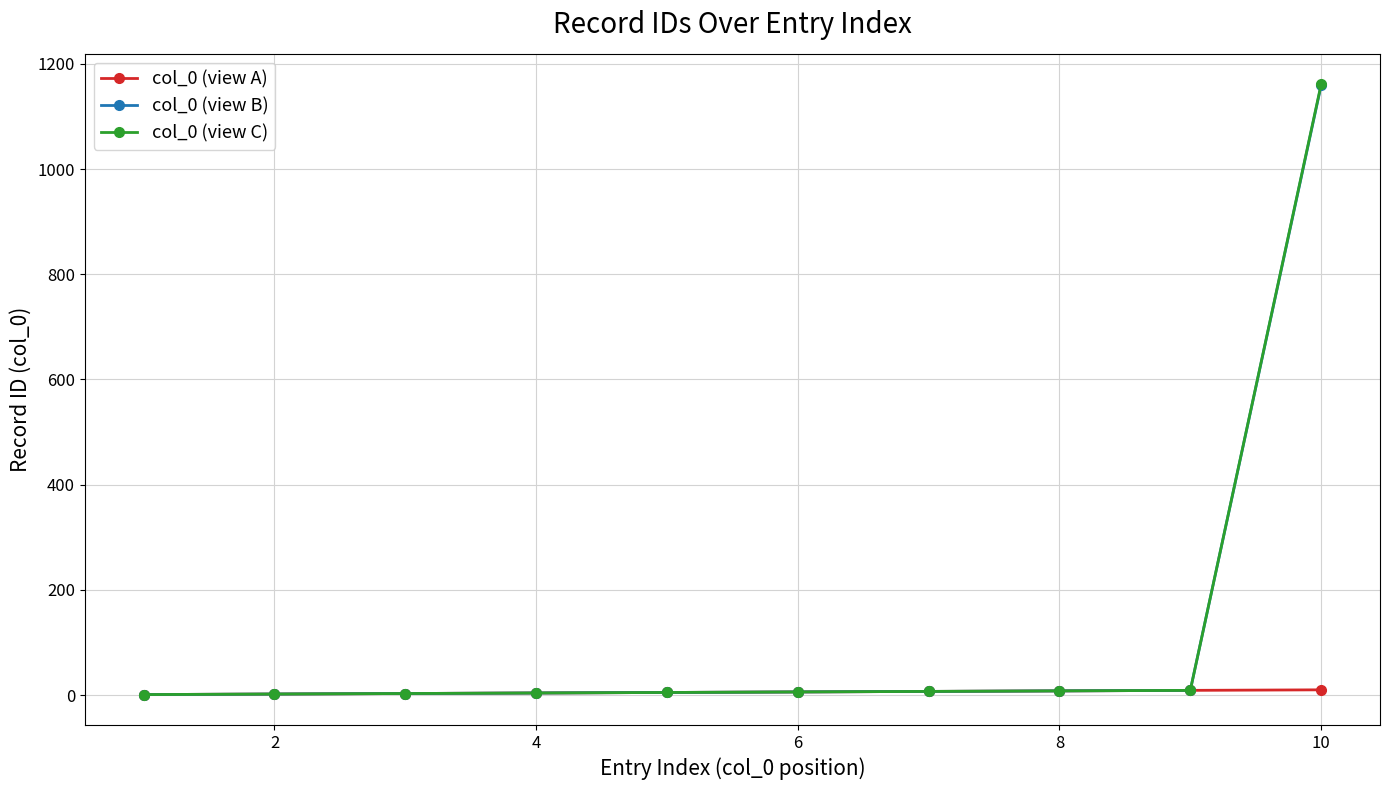

Does the chart have visible grid lines?

Yes